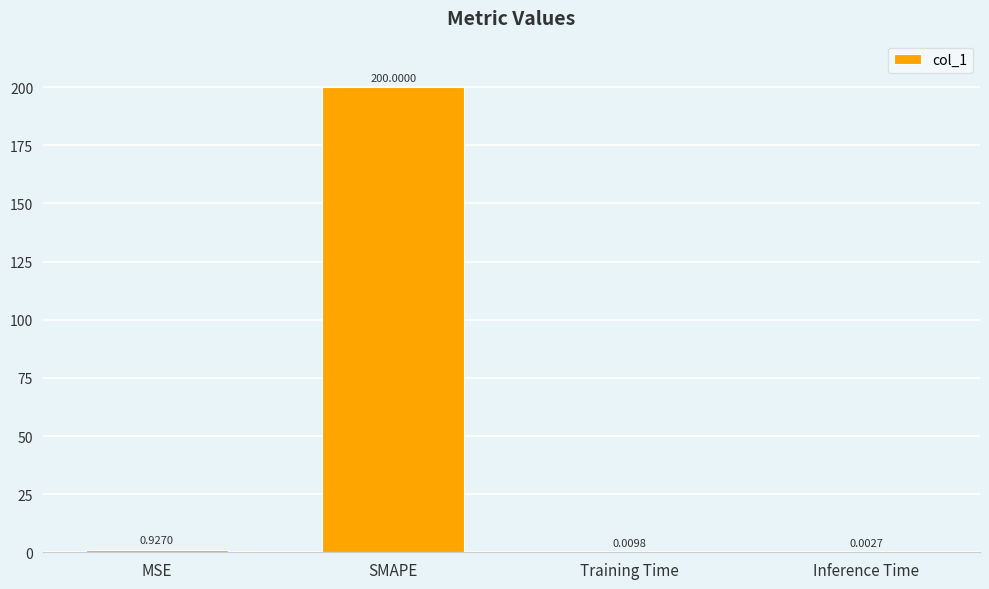

At which label is the value closest to 100?

MSE